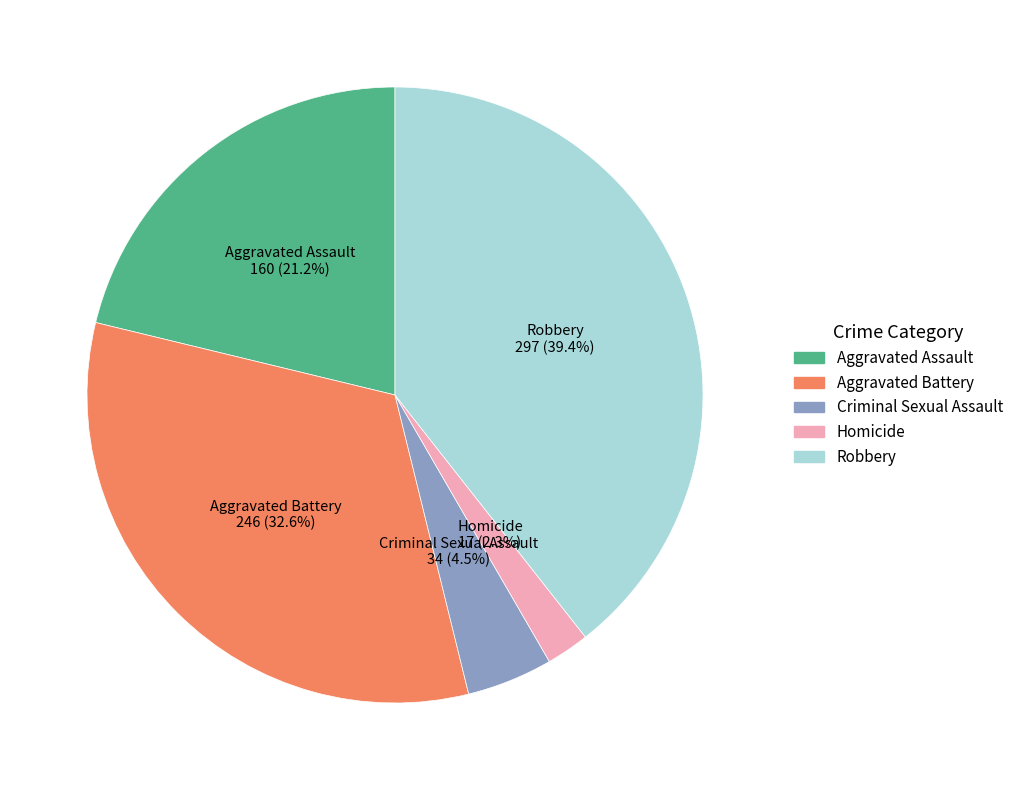

Count the number of slices in the pie.

5